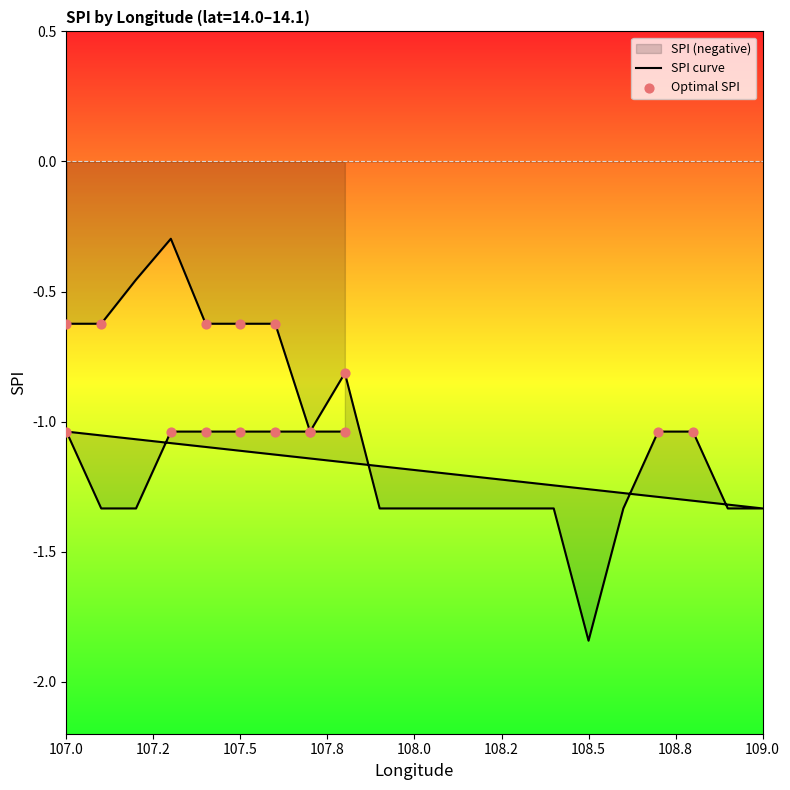

Between 107.8 and 107.9, which is larger?

107.8